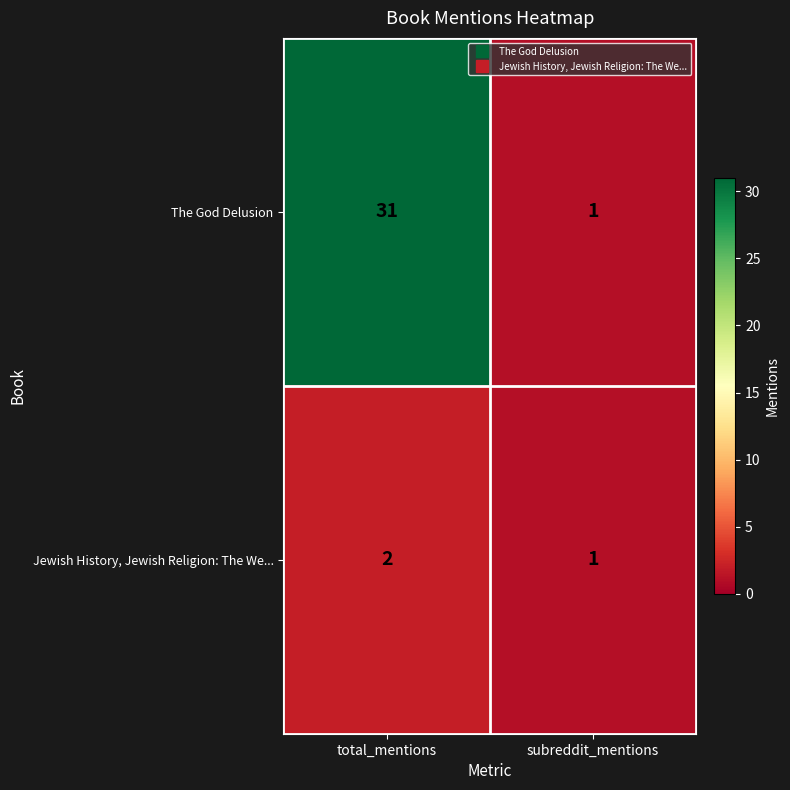

Which series has the widest spread of values?

The God Delusion